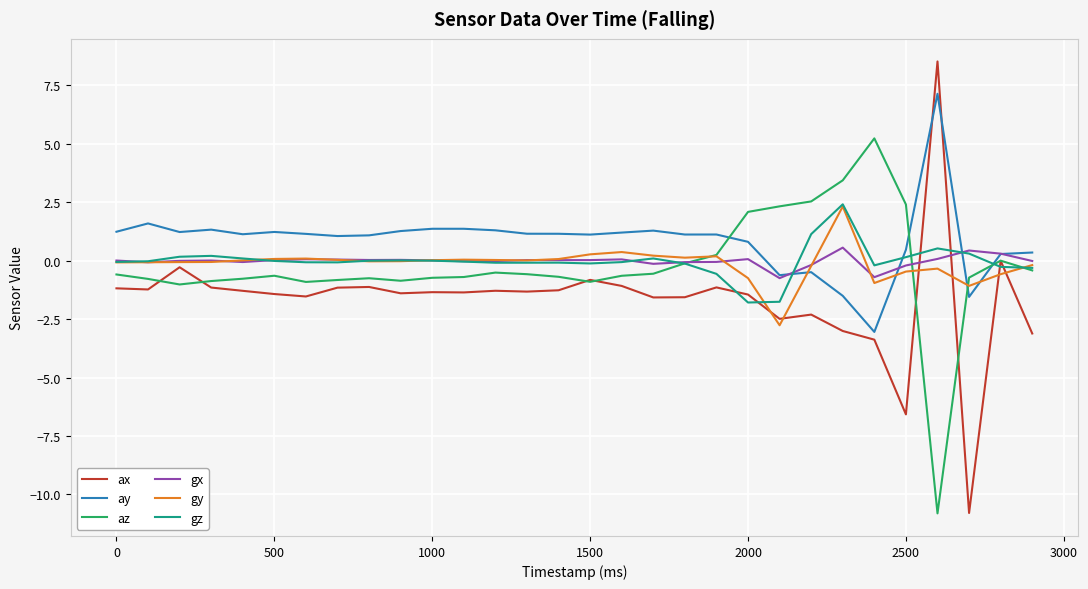

Which series has the largest total across all categories?

ay